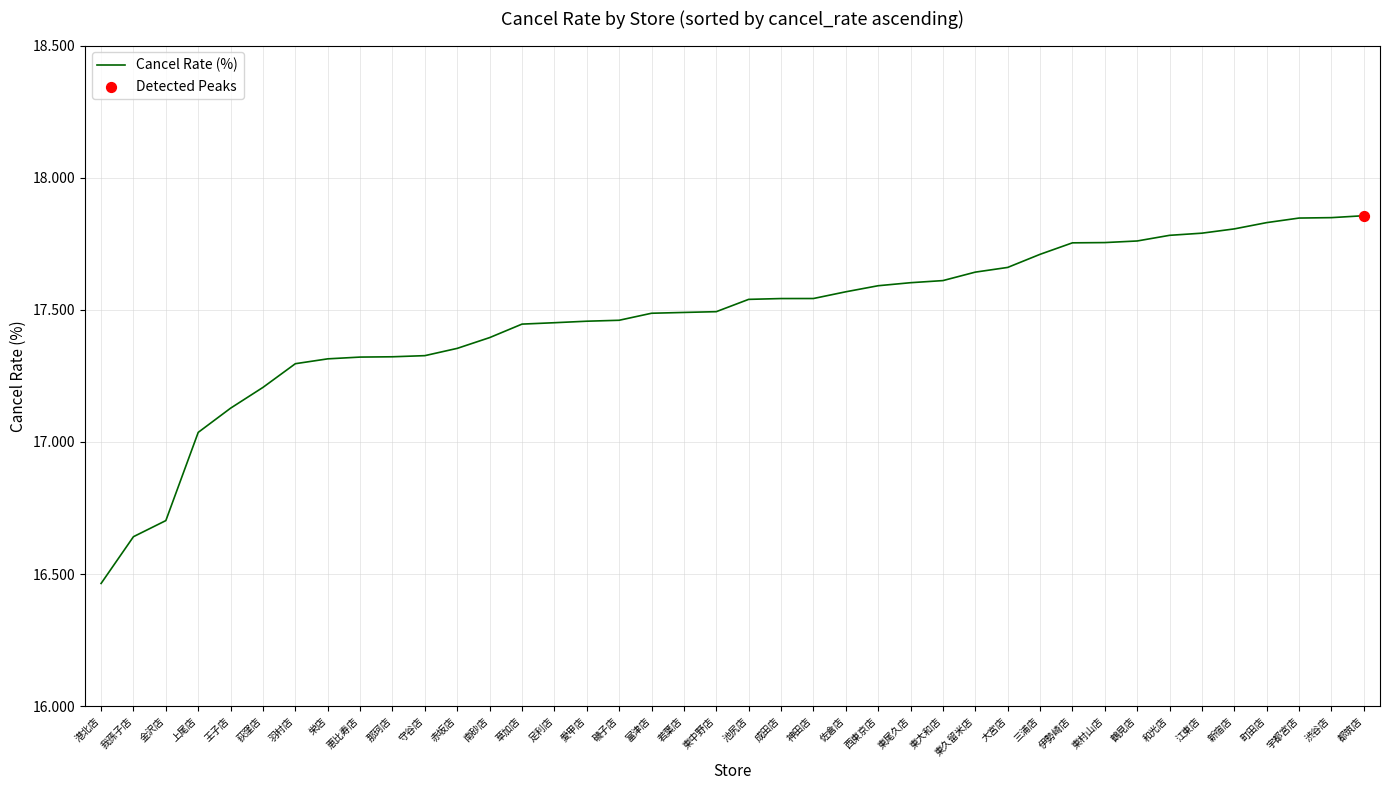

What is the ratio of the value at 成田店 to the value at 新宿店?

1.0